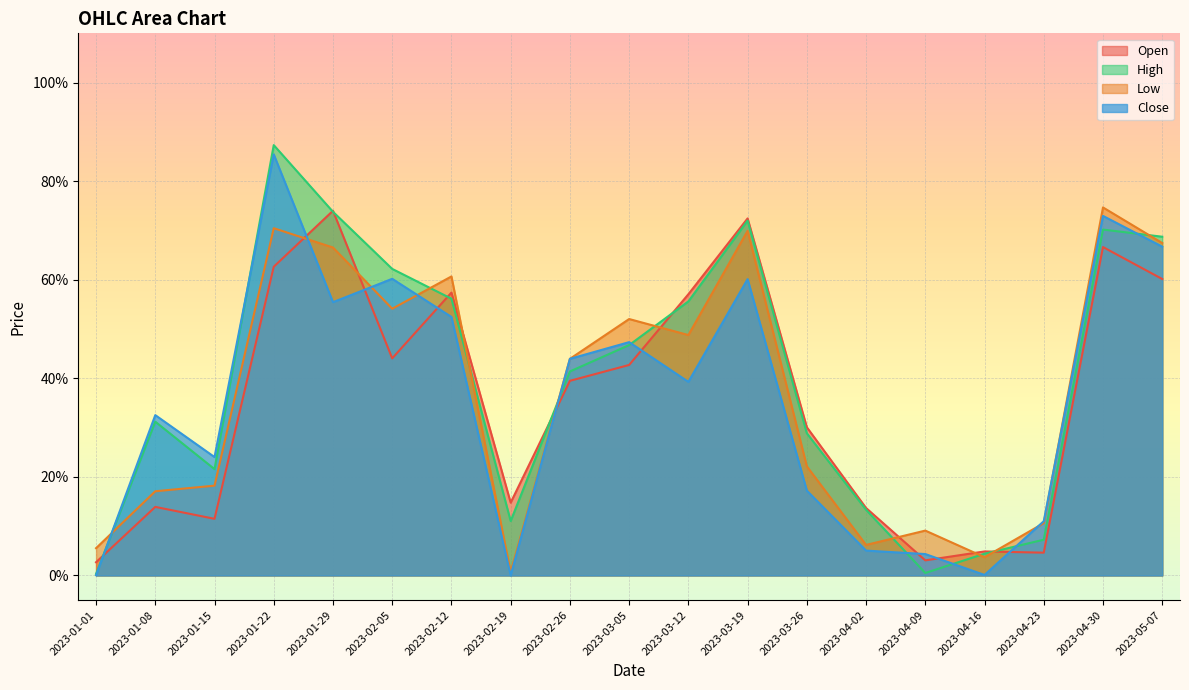

True or false: Low has a value of 0.2 at 2023-04-23.

False